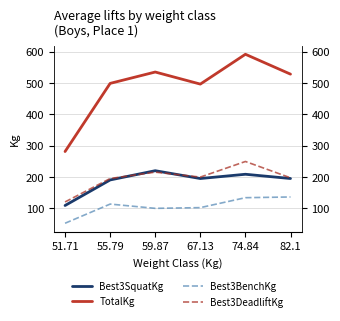

What is the value of the Best3BenchKg point at the 2nd from the left?

113.4